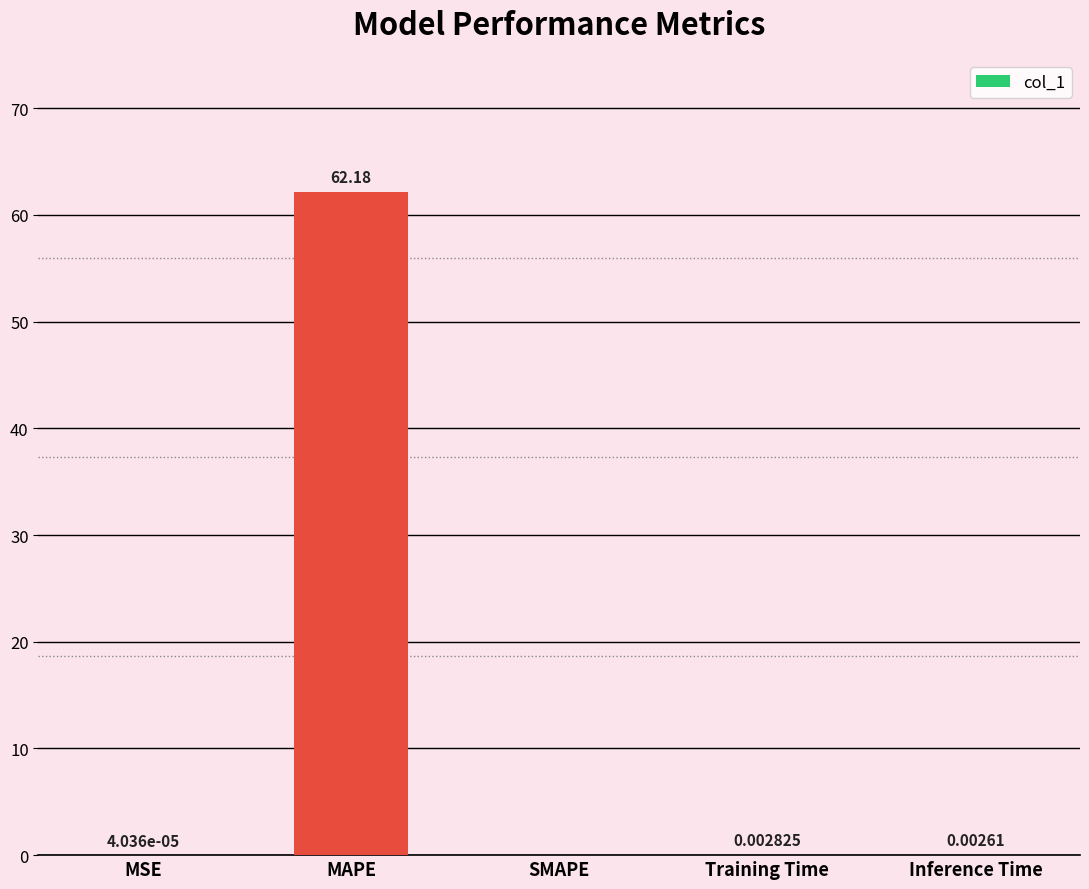

What is the change in value from MAPE to Inference Time?

-62.2